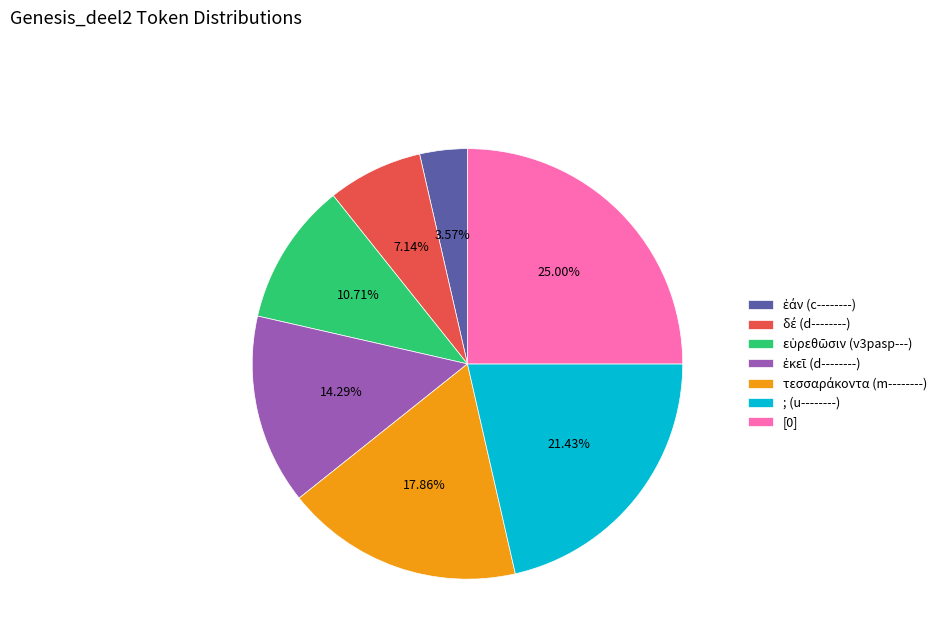

Is there any slice that represents more than half of the pie?

No